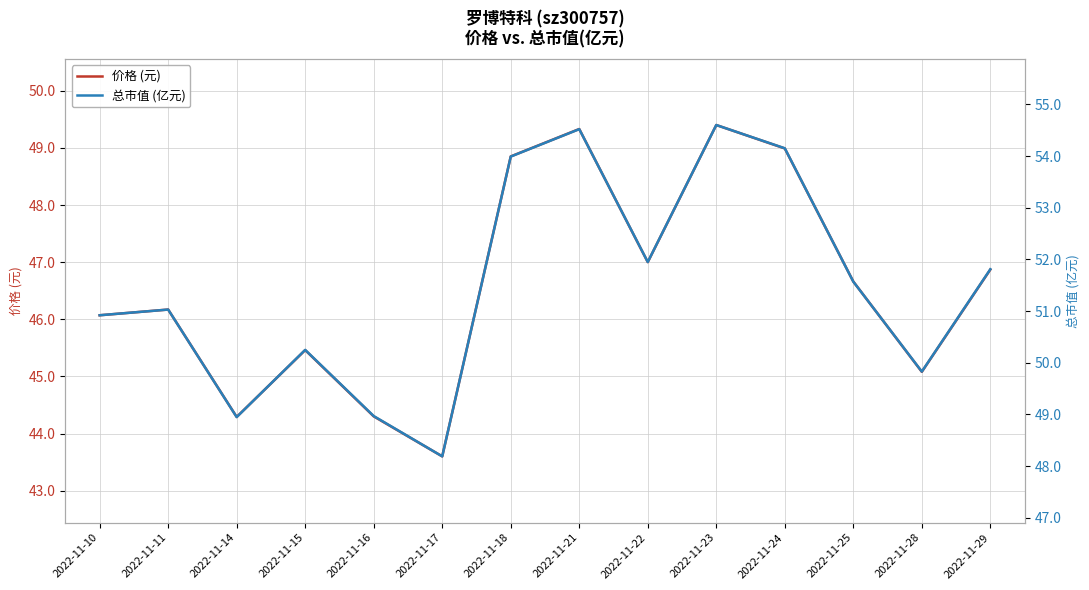

The 总市值 (亿元) series shows 89.2 at 2022-11-24. True or false?

False